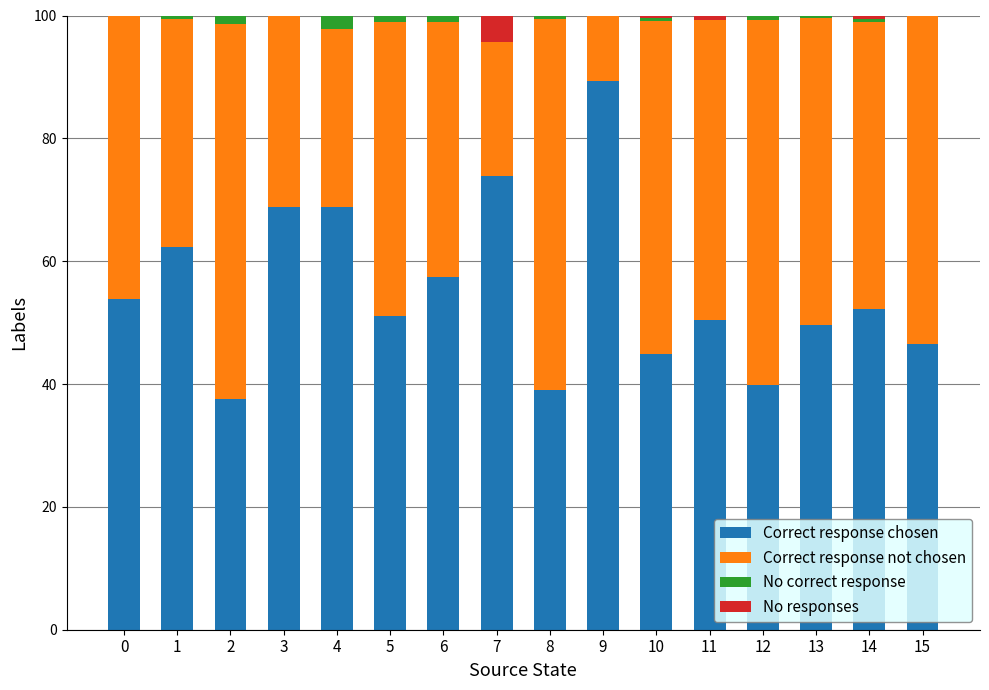

What is the sum of all Correct response chosen values?

885.6